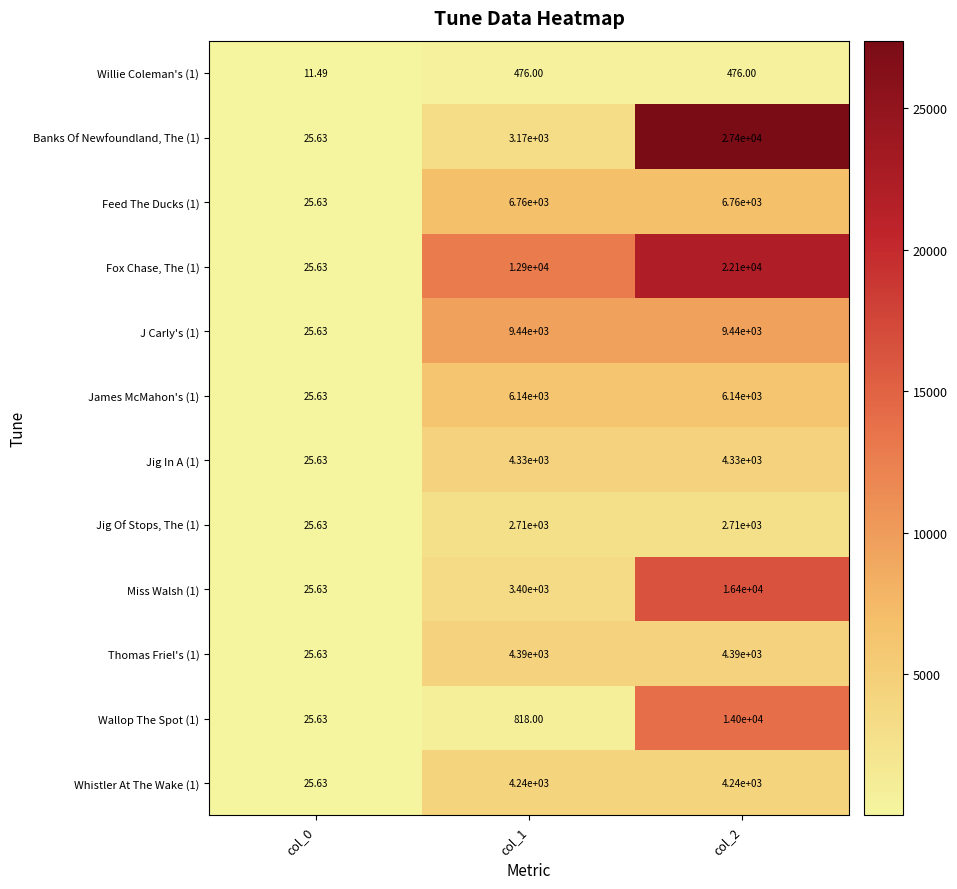

Is the value of Jig Of Stops, The (1) at col_1 greater than the value of Banks Of Newfoundland, The (1) at col_1?

No